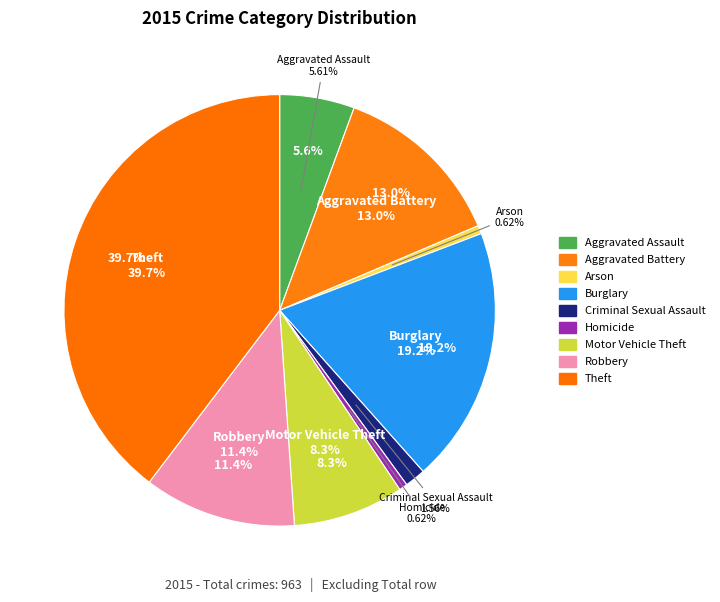

To the nearest percent, what is the difference between the Homicide and Robbery slice percentages?

11%